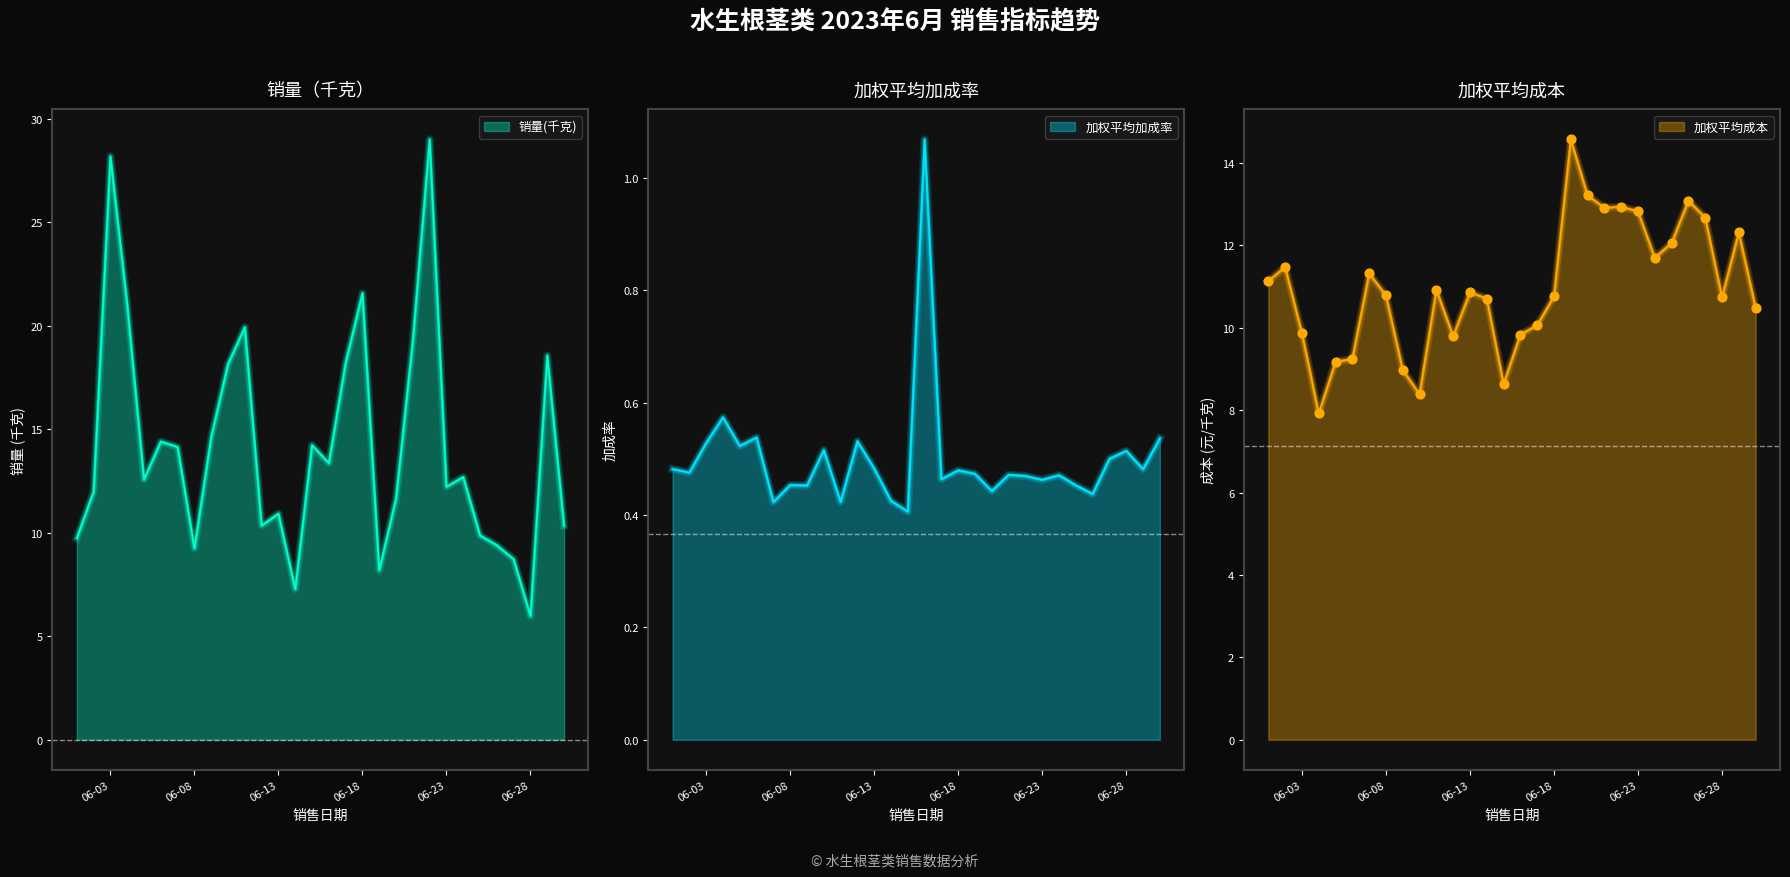

Is the value of 加权平均加成率 at 2023-06-06 greater than the value of 销量(千克) at 2023-06-17?

No